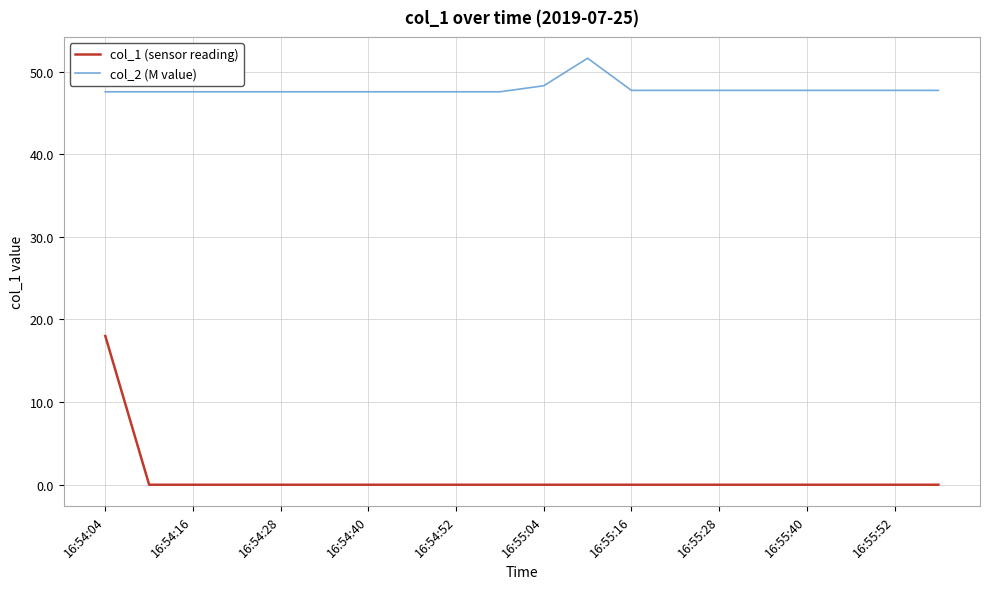

True or false: col_1 (sensor reading) and col_2 (M value) intersect in this chart.

False